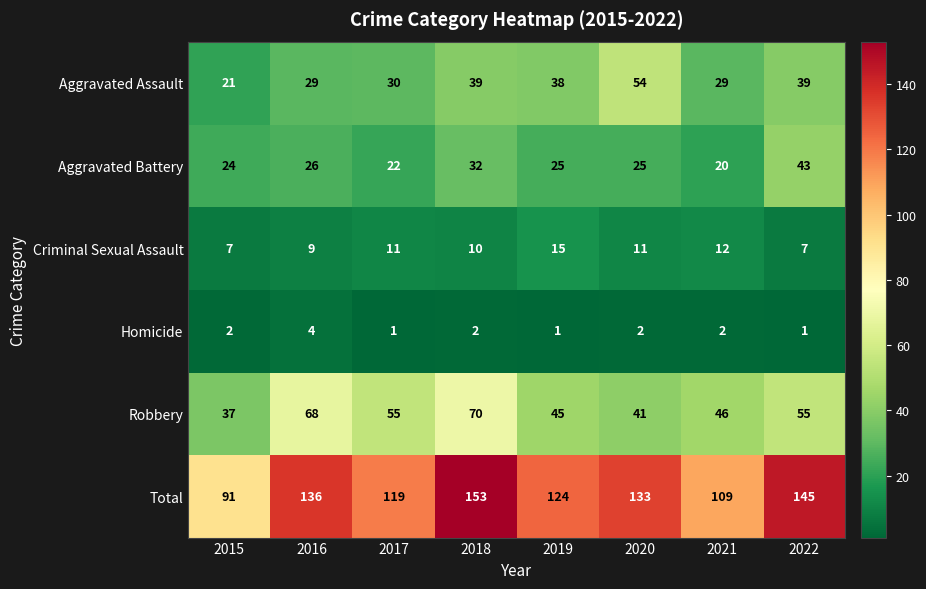

The Total series shows 153 at 2018. True or false?

True